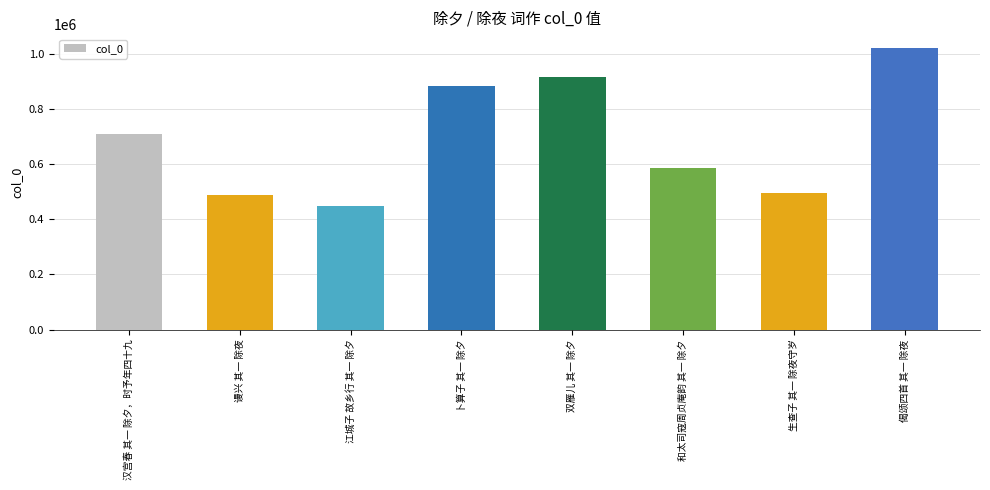

What is the maximum value shown in the chart?

1020386